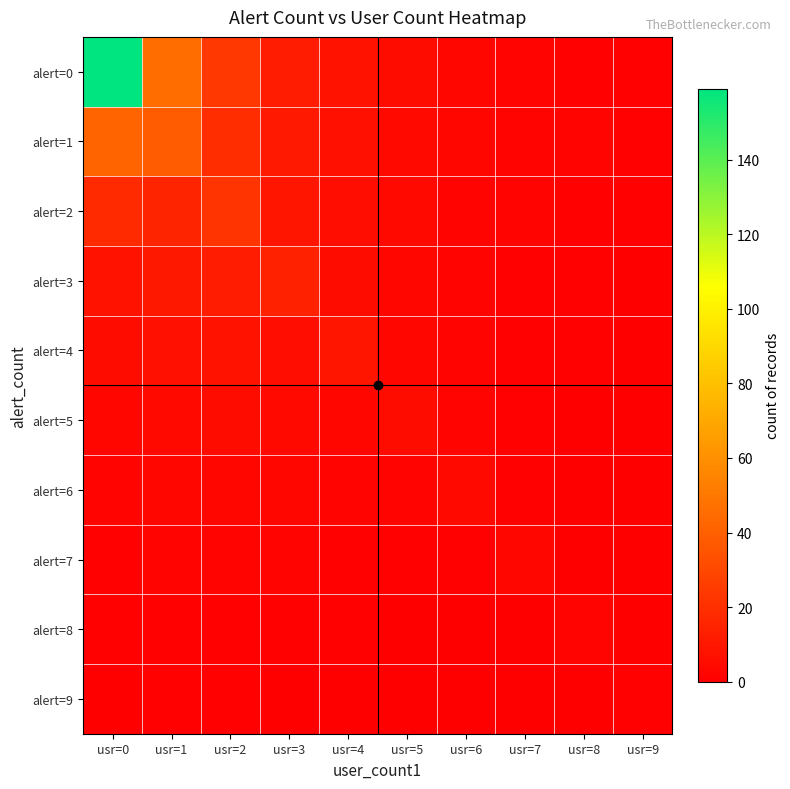

Which series has the widest spread of values?

alert=0